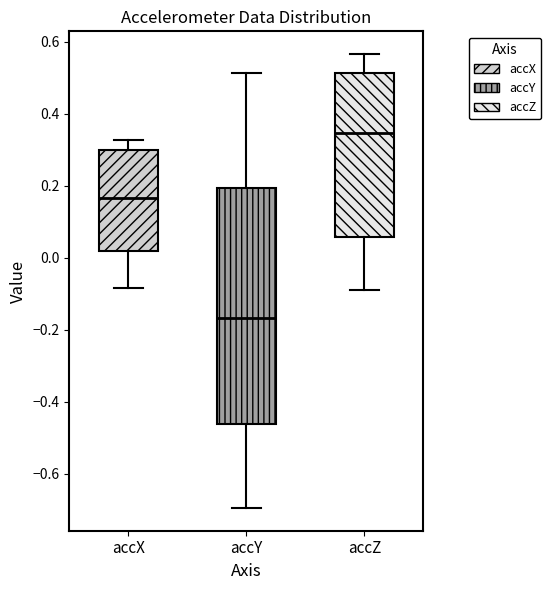

Comparing the boxes themselves (not the whiskers), which one is the tallest?

accY